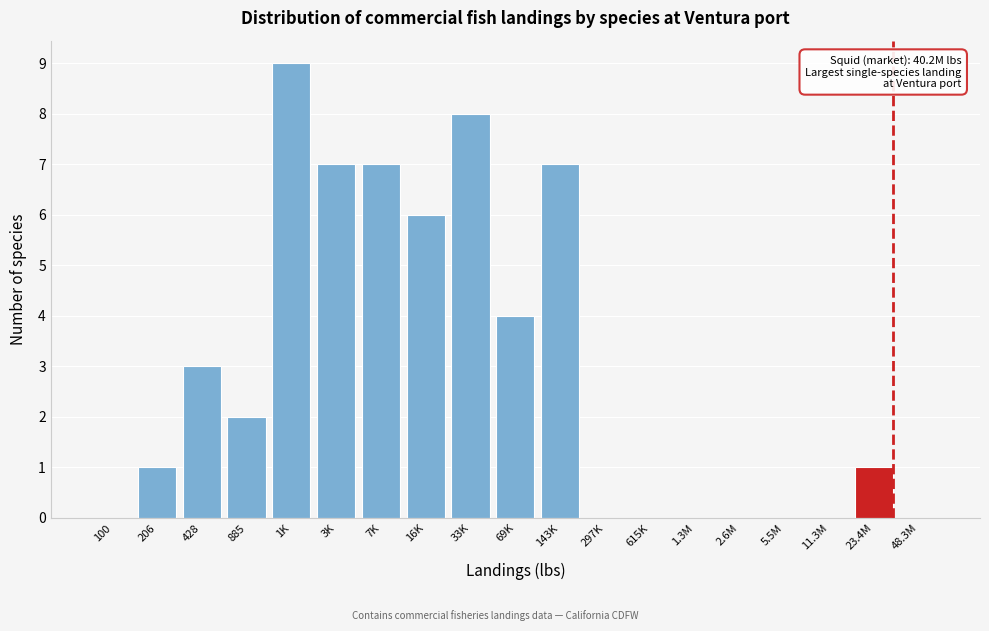

Reading left to right, what are all the values shown in this chart?

100=0	206=1	428=3	885=2	1K=9	3K=7	7K=7	16K=6	33K=8	69K=4	143K=7	297K=0	615K=0	1.3M=0	2.6M=0	5.5M=0	11.3M=0	23.4M=1	48.3M=0